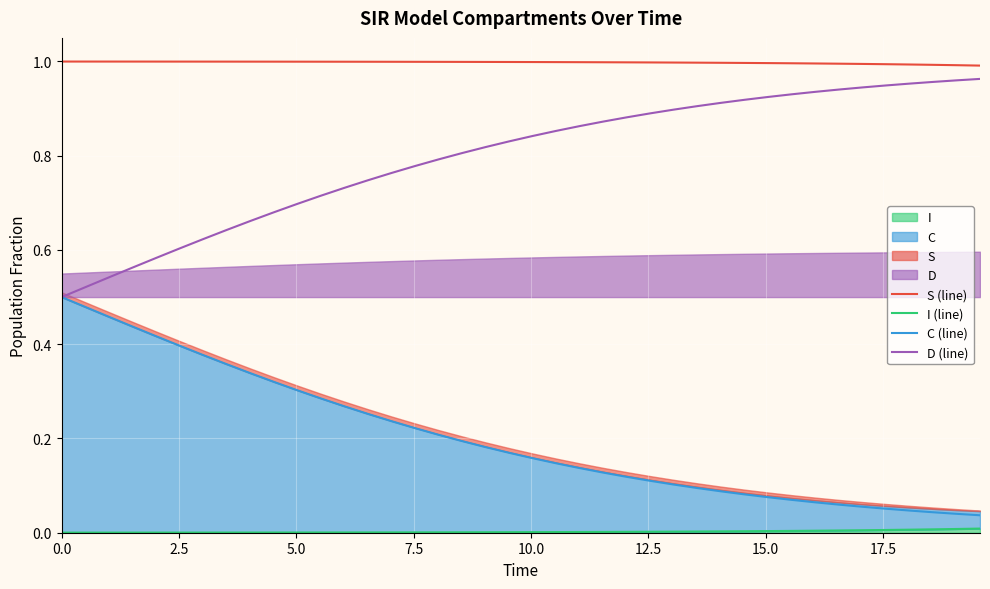

Which series has the largest total across all categories?

S (line)